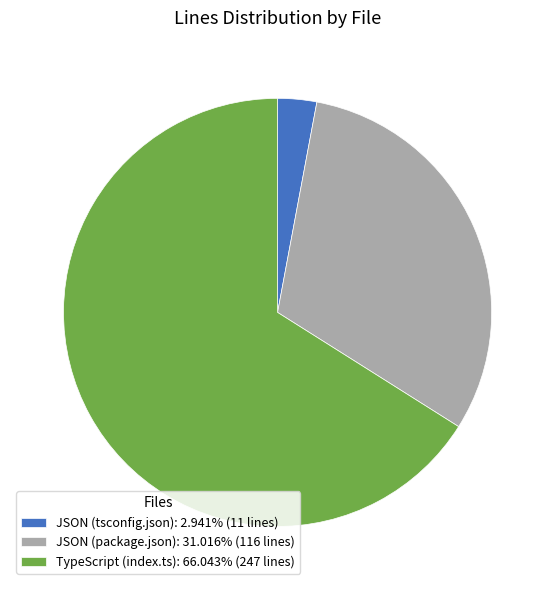

Is there a majority slice in this chart?

Yes